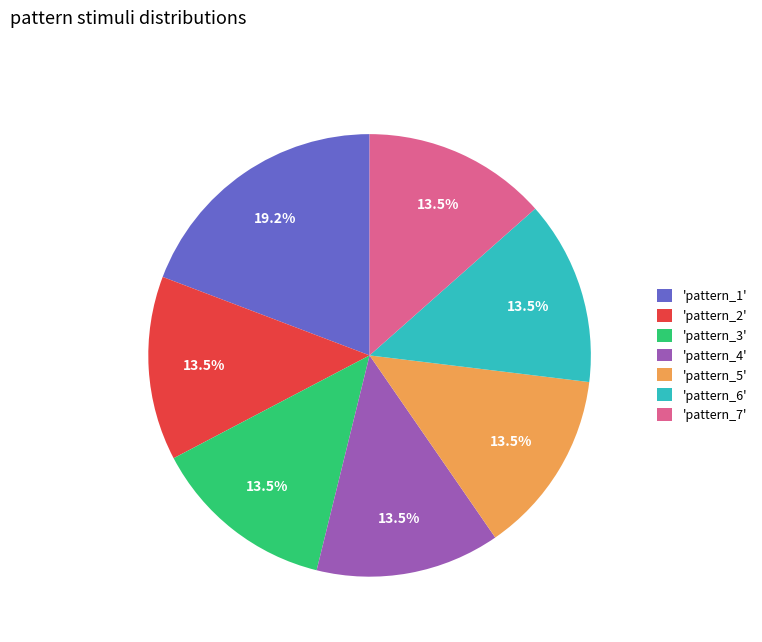

Is there any slice that represents more than half of the pie?

No